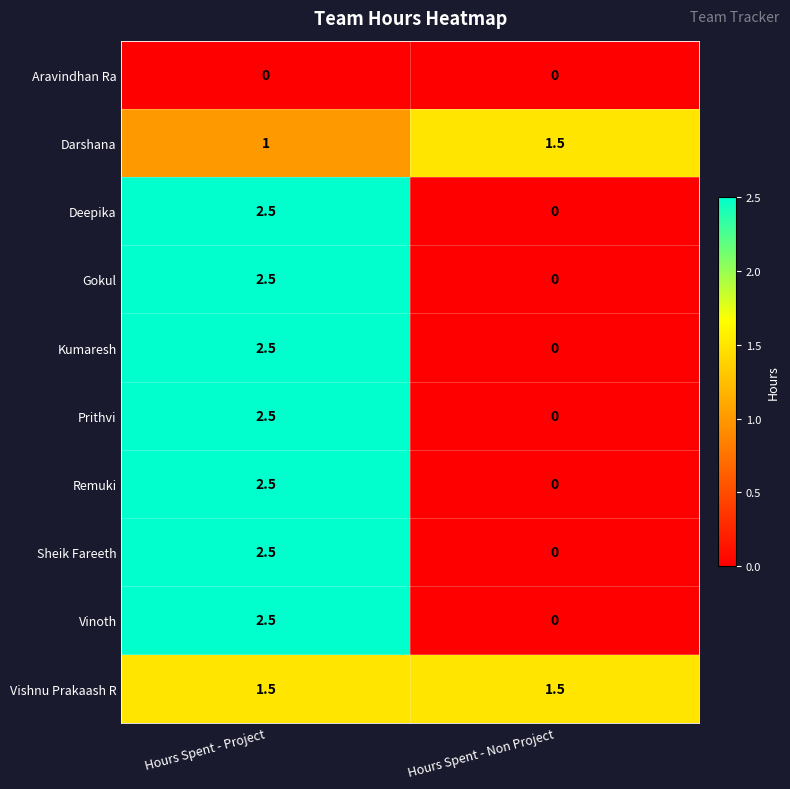

What is the maximum value shown in the chart?

2.5